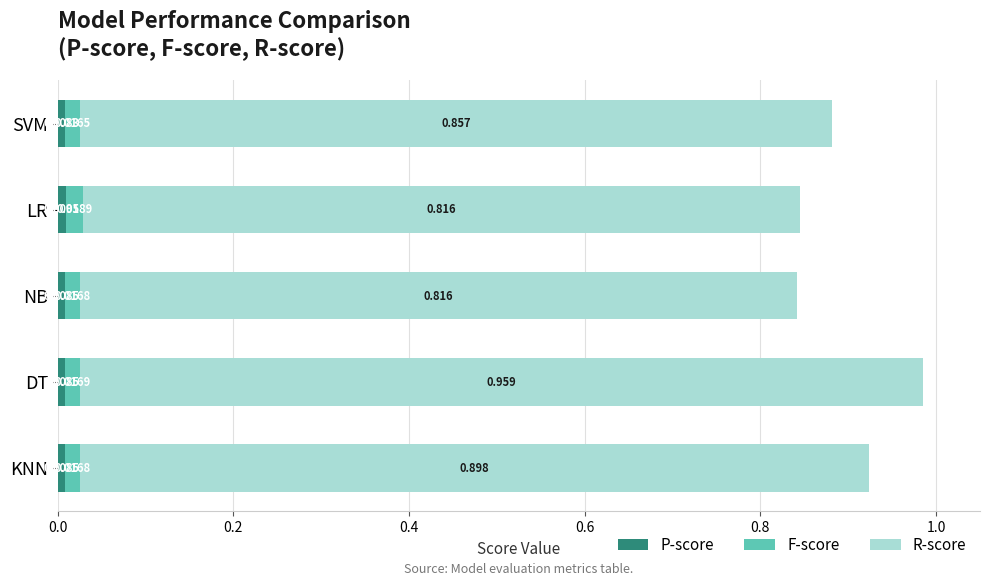

At which category is the sum across all series the highest?

DT